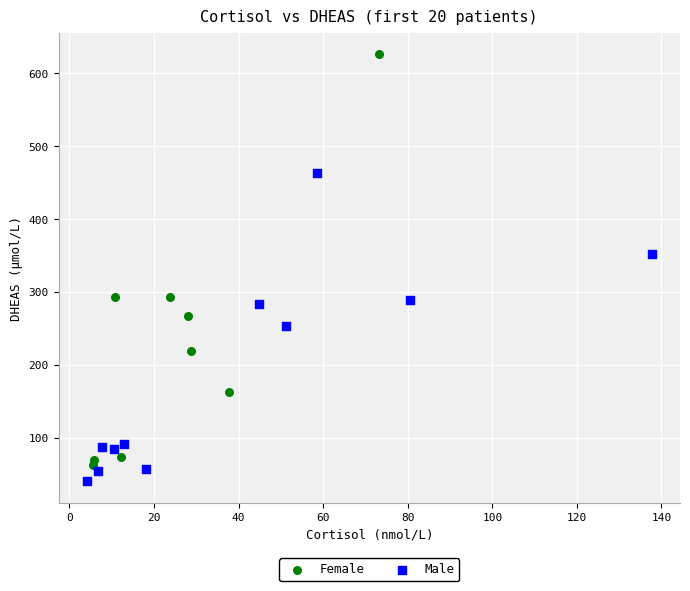

What are all the series names shown in the legend?

Female, Male